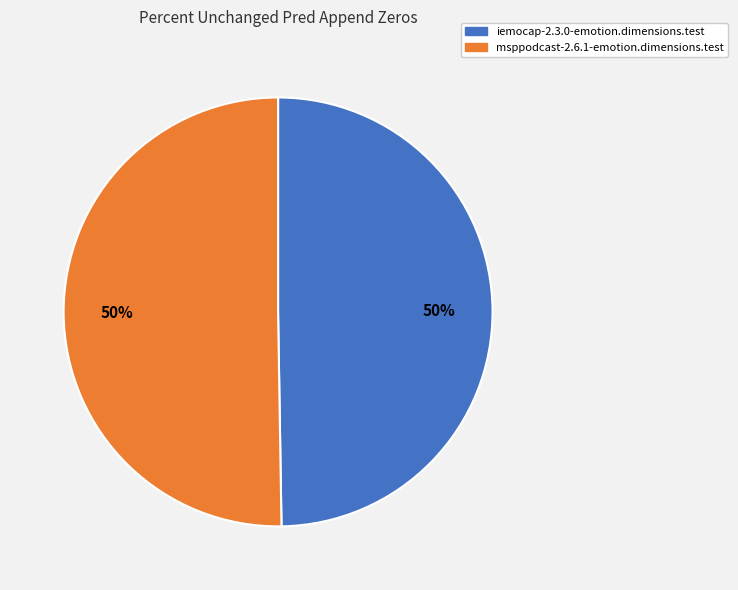

Do msppodcast-2.6.1-emotion.dimensions.test and iemocap-2.3.0-emotion.dimensions.test together represent more than half of the pie?

Yes